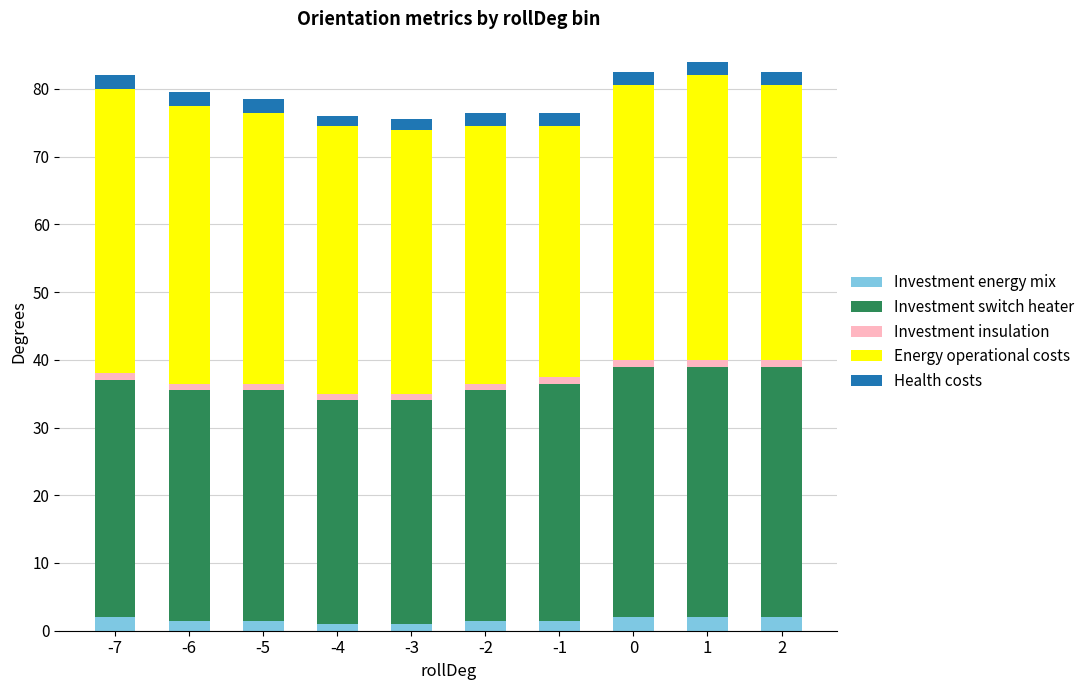

What is the sum of all Investment energy mix values?

16.0